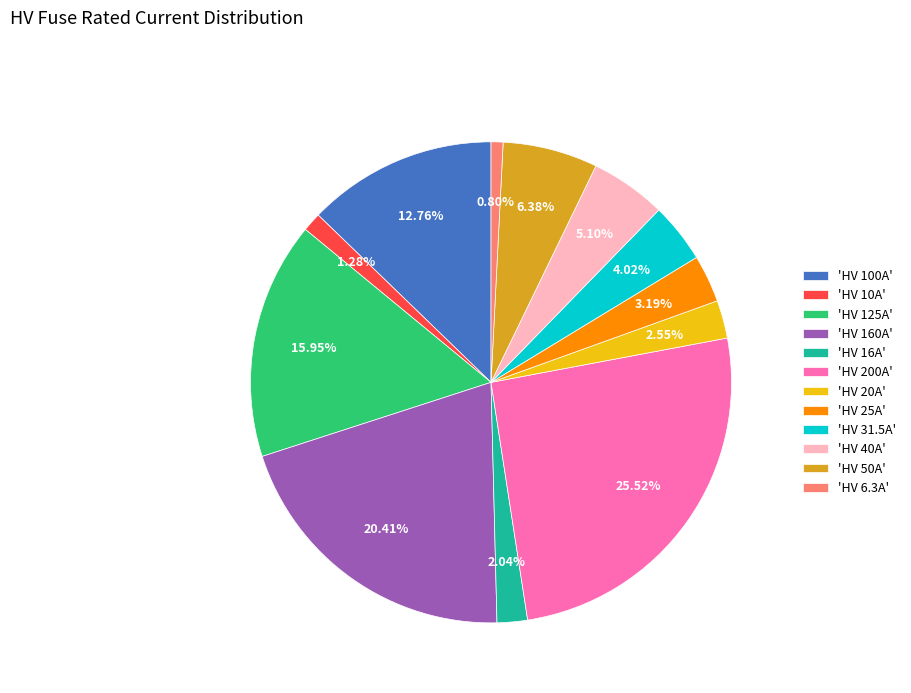

Is there any slice that represents more than half of the pie?

No